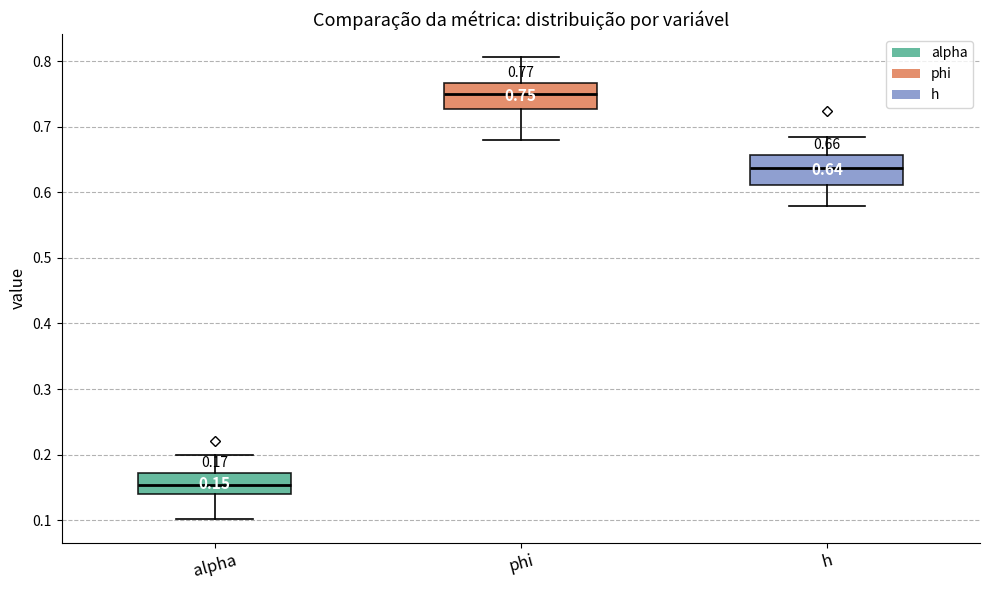

Which box has the lowest median line?

alpha